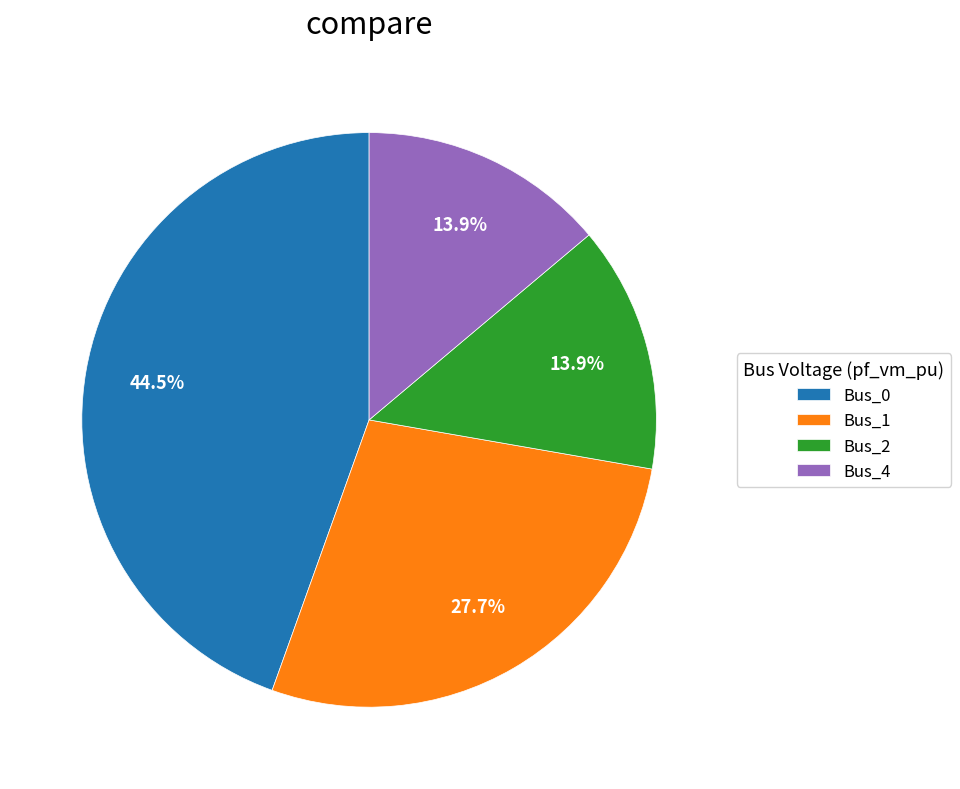

How many slices are in this pie chart?

4